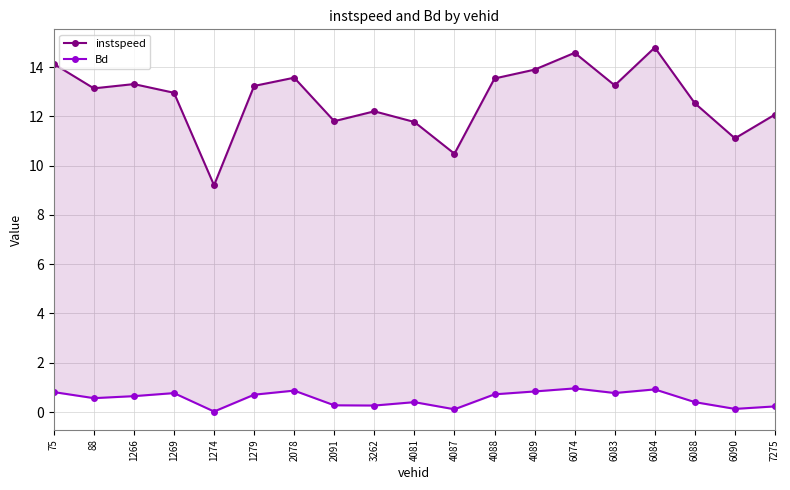

Which category has the lowest value across all series?

1274